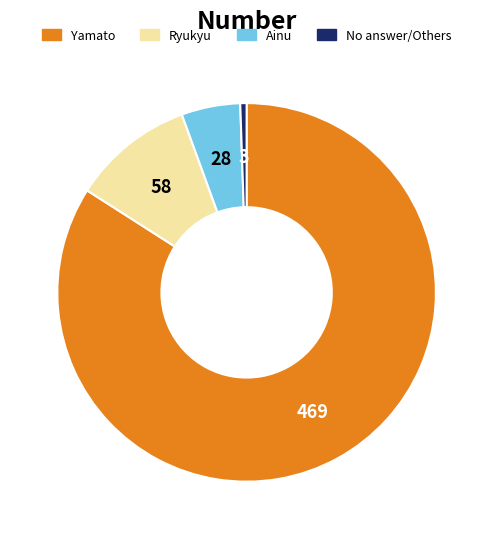

What is the ratio of the value at Ryukyu to the value at Ainu?

2.1